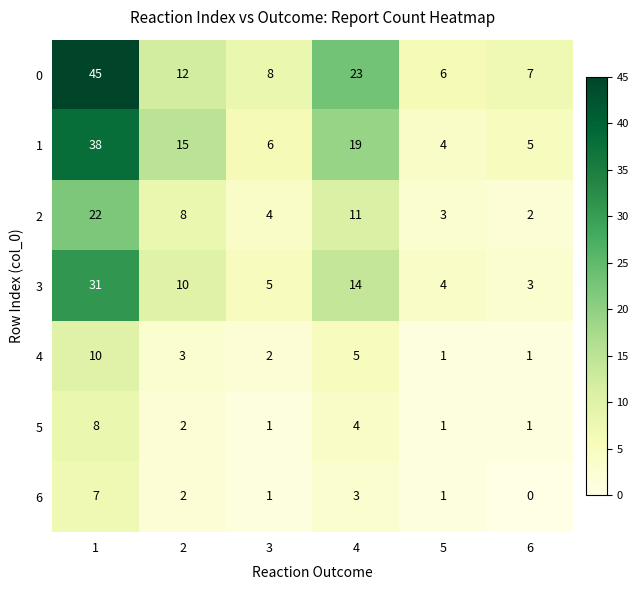

The 2 series shows 11 at 2. True or false?

False